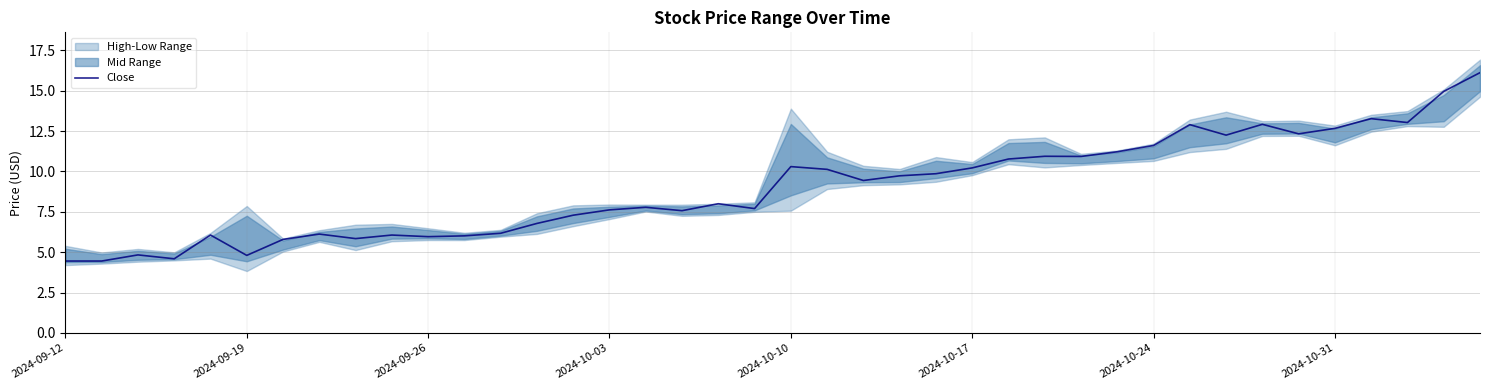

What is the lowest value of the Close series?

4.5